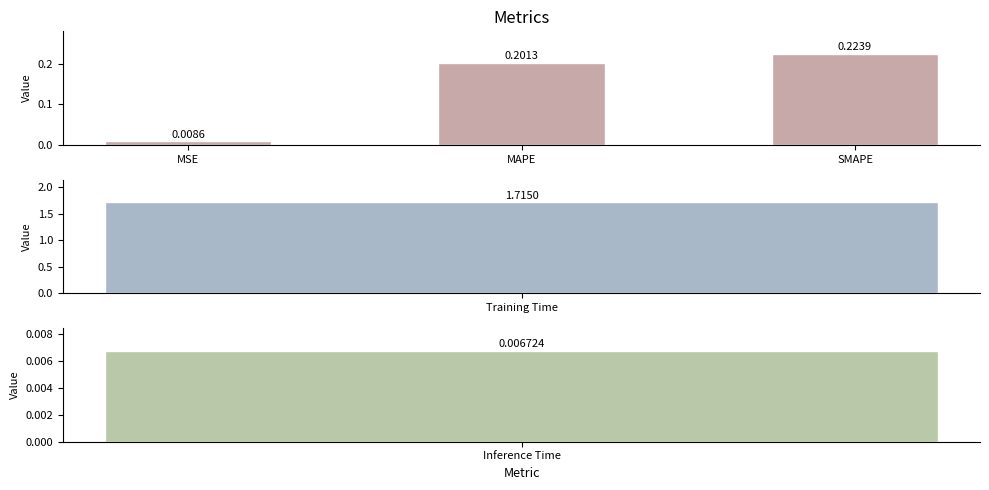

Does the chart contain any negative values?

No